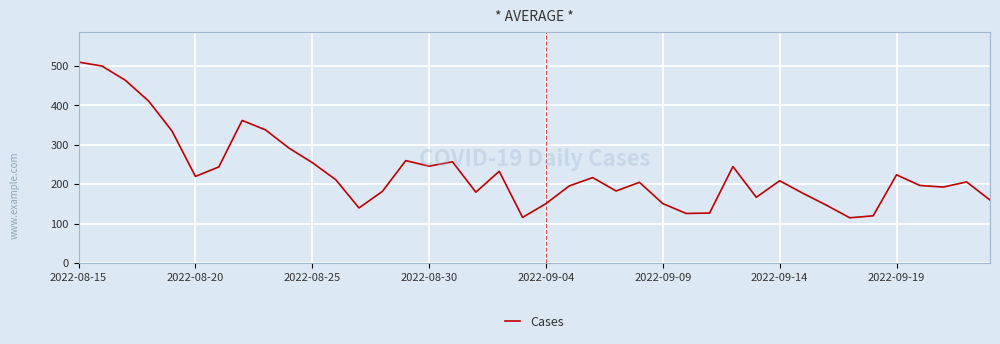

What is the minimum value shown in the chart?

115